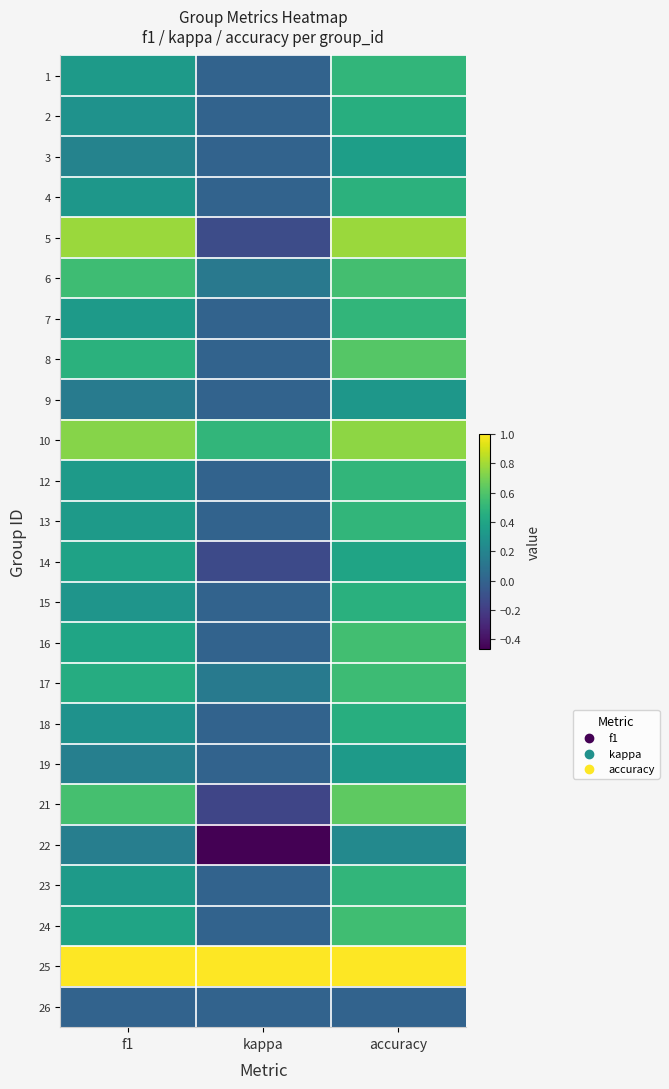

What is the spread (max minus min) of values at kappa?

1.5